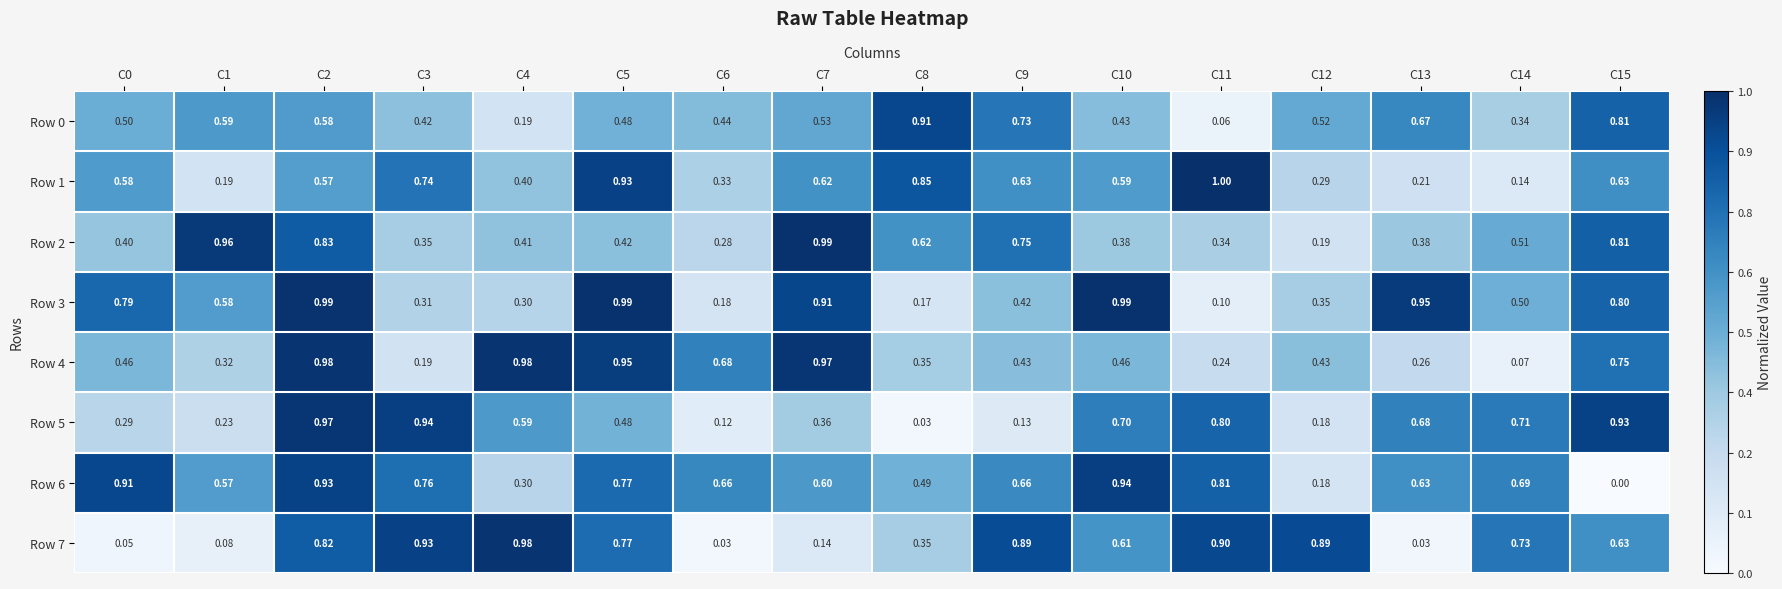

Is the value of Row 4 at C12 greater than the value of Row 3 at C12?

Yes